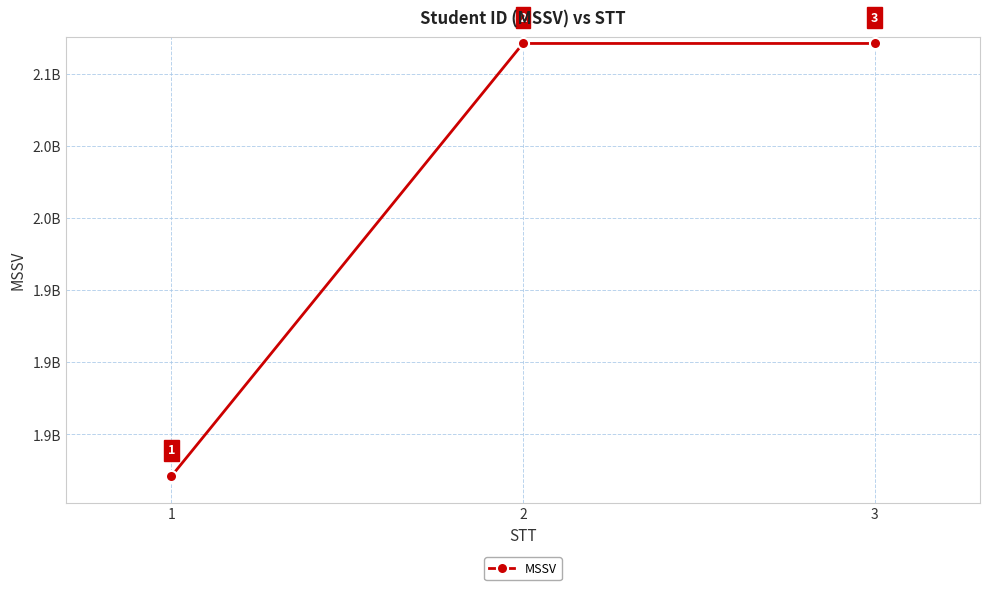

Is it true that the value at 3 is 989515037?

False